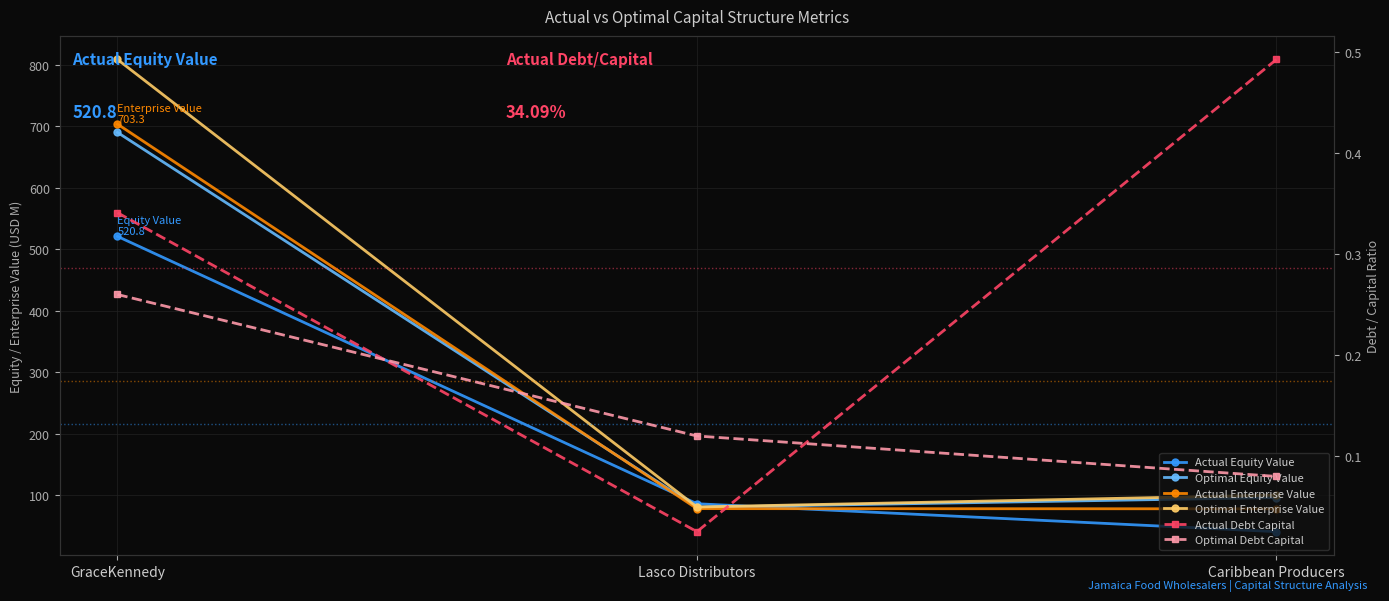

At which category is the sum across all series the highest?

GraceKennedy